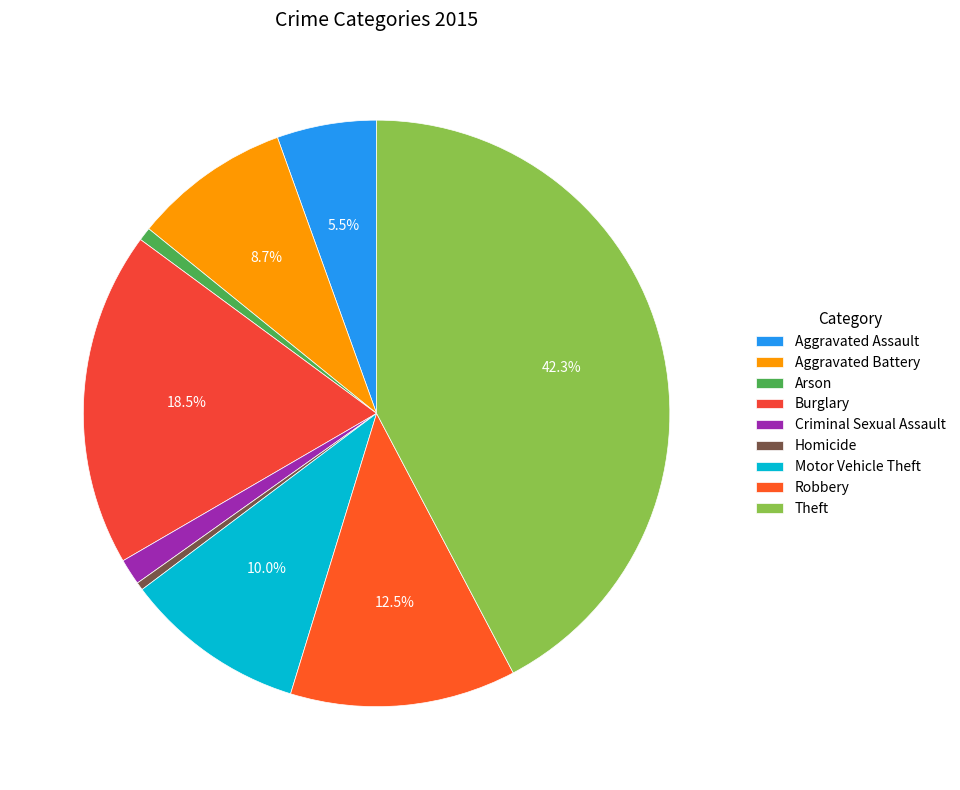

Which category has the smallest portion of the pie?

Homicide